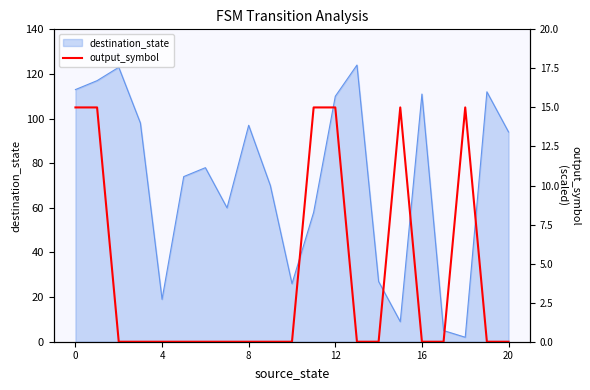

How many positive values are there?

6